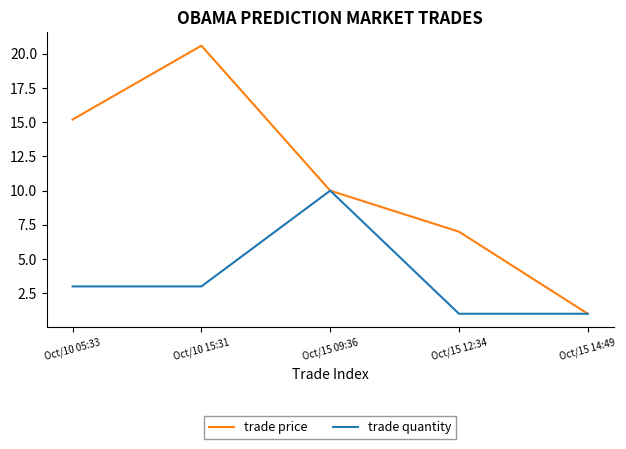

In trade quantity, how many points are higher than both neighbors (excluding endpoints)?

1